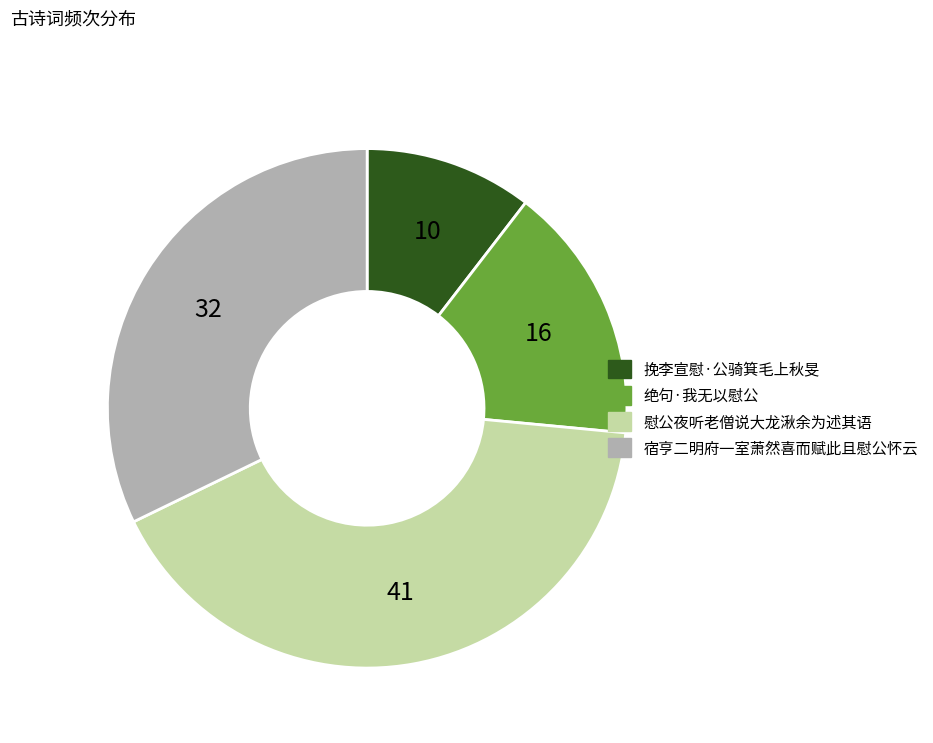

Is there a majority slice in this chart?

No